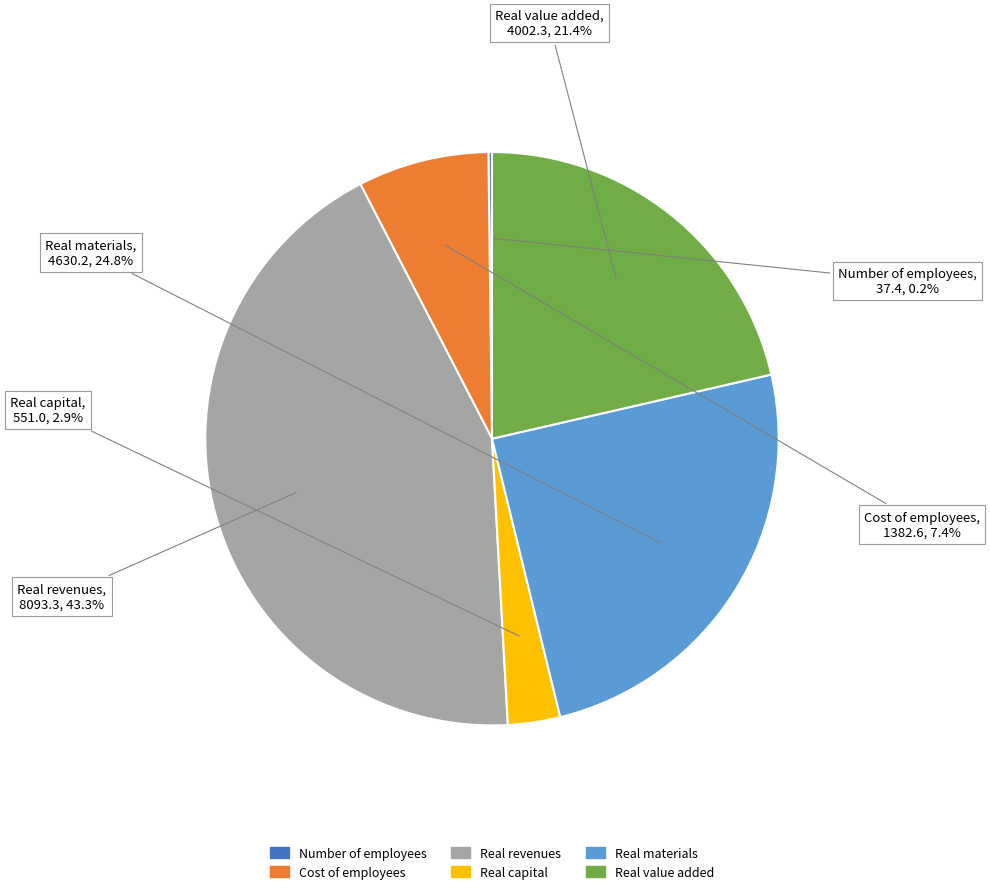

Approximately how many times larger is the value at Real value added compared to Cost of employees?

2.9